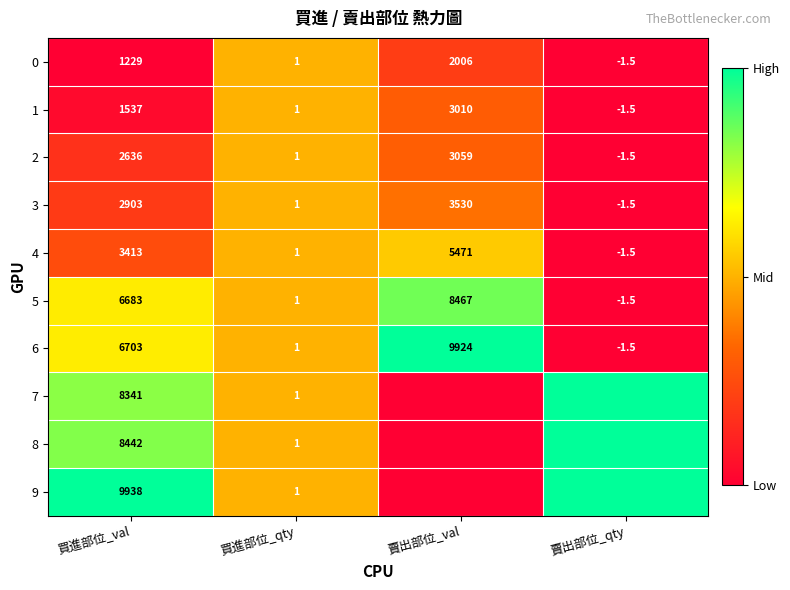

What is the difference between the highest and lowest values at 買進部位_val?

8709.0